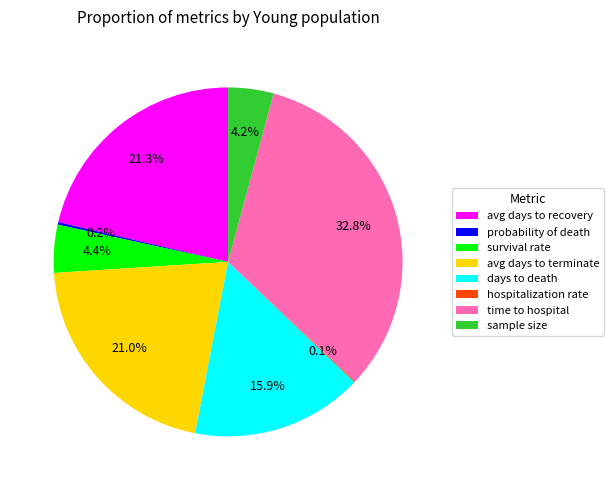

What percentage do days to death and avg days to terminate together represent?

36.9%